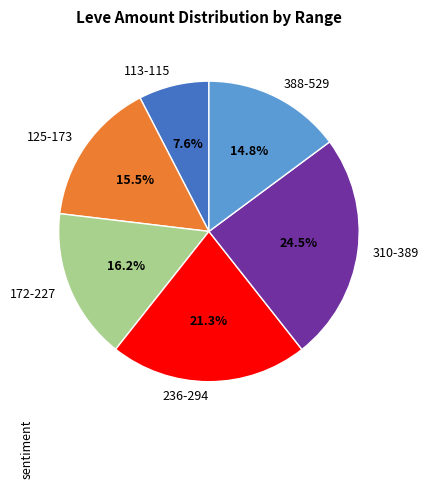

Rank the categories by value from lowest to highest.

113-115, 388-529, 125-173, 172-227, 236-294, 310-389